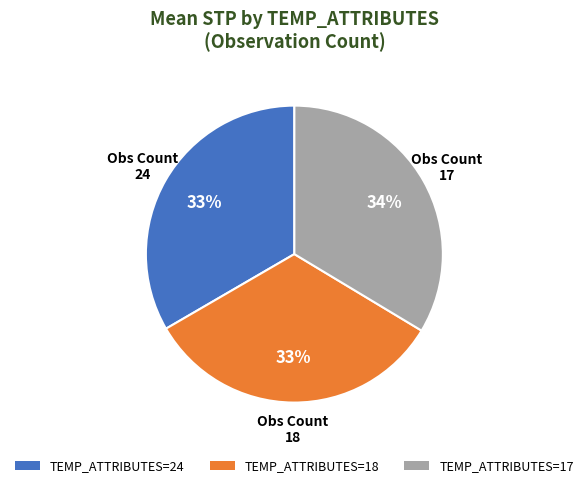

What is the ratio of the value at TEMP_ATTRIBUTES=18 to the value at TEMP_ATTRIBUTES=24?

1.0